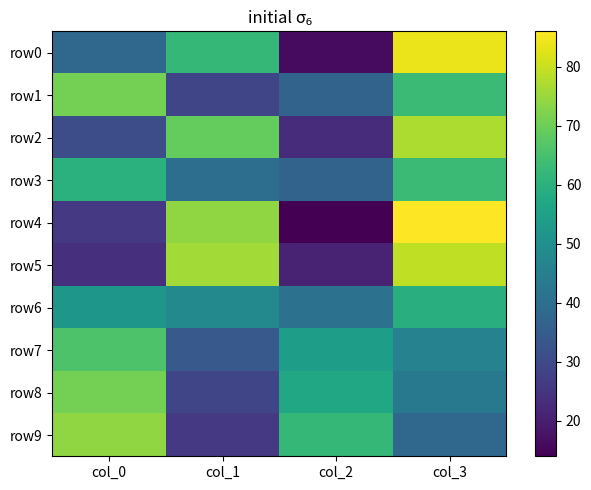

What is the smallest value displayed?

14